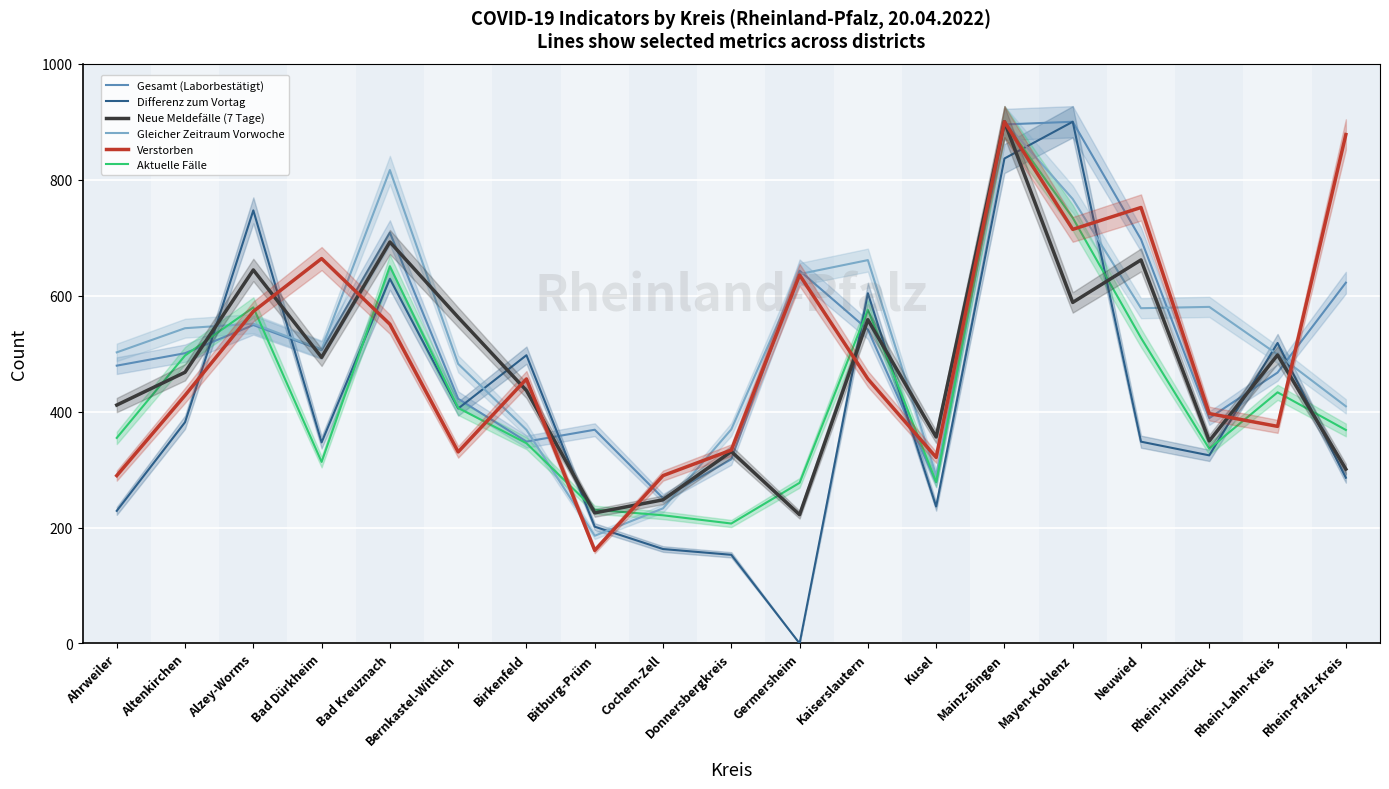

List the series in order of their peak value, highest first.

Gesamt (Laborbestätigt), Differenz zum Vortag, Neue Meldefälle (7 Tage), Gleicher Zeitraum Vorwoche, Verstorben, Aktuelle Fälle